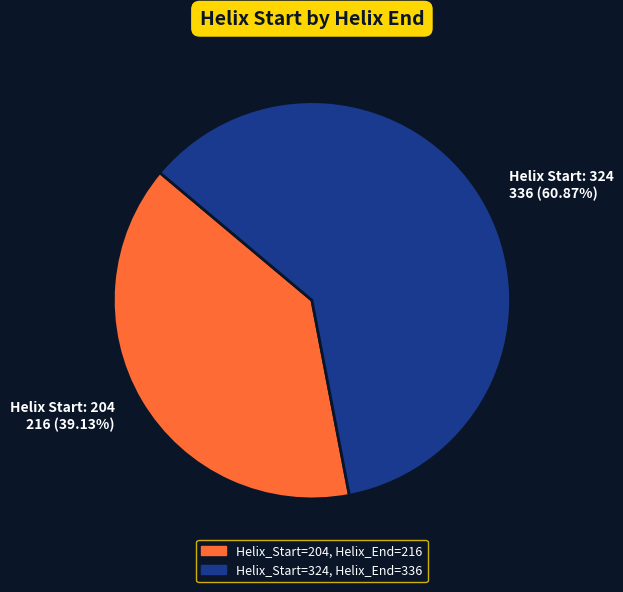

Does any single category account for the majority?

Yes